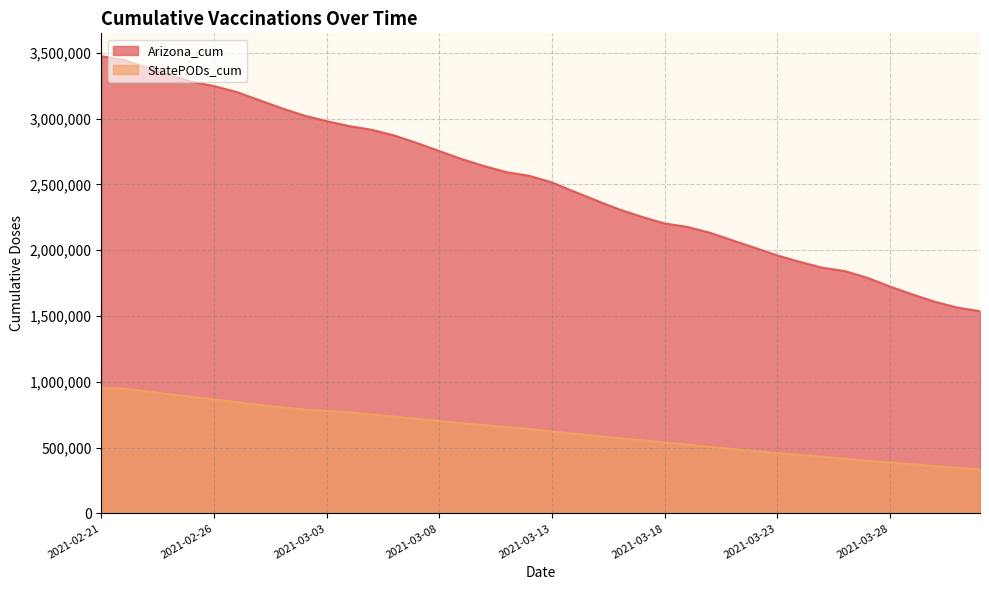

Reading left to right, extract all data points from this chart.

Arizona_cum: 2021-02-21=3474738	2021-02-22=3446493	2021-02-23=3389543	2021-02-24=3332731	2021-02-25=3280660	2021-02-26=3248095	2021-02-27=3202524	2021-02-28=3141288	2021-03-01=3079112	2021-03-02=3023457	2021-03-03=2980975	2021-03-04=2943391	2021-03-05=2915272	2021-03-06=2872237	2021-03-07=2815235	2021-03-08=2753609	2021-03-09=2692534	2021-03-10=2639055	2021-03-11=2592712	2021-03-12=2565282	2021-03-13=2515257	2021-03-14=2444479	2021-03-15=2375492	2021-03-16=2309402	2021-03-17=2253264	2021-03-18=2203359	2021-03-19=2177546	2021-03-20=2133309	2021-03-21=2075752	2021-03-22=2018657	2021-03-23=1960646	2021-03-24=1911475	2021-03-25=1866879	2021-03-26=1841573	2021-03-27=1790381	2021-03-28=1723939	2021-03-29=1664148	2021-03-30=1607887	2021-03-31=1564029	2021-04-01=1536370
StatePODs_cum: 2021-02-21=954317	2021-02-22=947727	2021-02-23=926897	2021-02-24=906247	2021-02-25=885671	2021-02-26=865294	2021-02-27=845333	2021-02-28=825065	2021-03-01=805907	2021-03-02=789587	2021-03-03=778566	2021-03-04=767369	2021-03-05=751875	2021-03-06=735527	2021-03-07=718258	2021-03-08=701788	2021-03-09=685068	2021-03-10=670383	2021-03-11=656639	2021-03-12=640536	2021-03-13=622640	2021-03-14=605802	2021-03-15=588168	2021-03-16=571268	2021-03-17=555072	2021-03-18=538428	2021-03-19=522147	2021-03-20=505703	2021-03-21=489314	2021-03-22=473391	2021-03-23=457992	2021-03-24=443541	2021-03-25=430701	2021-03-26=415126	2021-03-27=400028	2021-03-28=386041	2021-03-29=372679	2021-03-30=358963	2021-03-31=346232	2021-04-01=334456